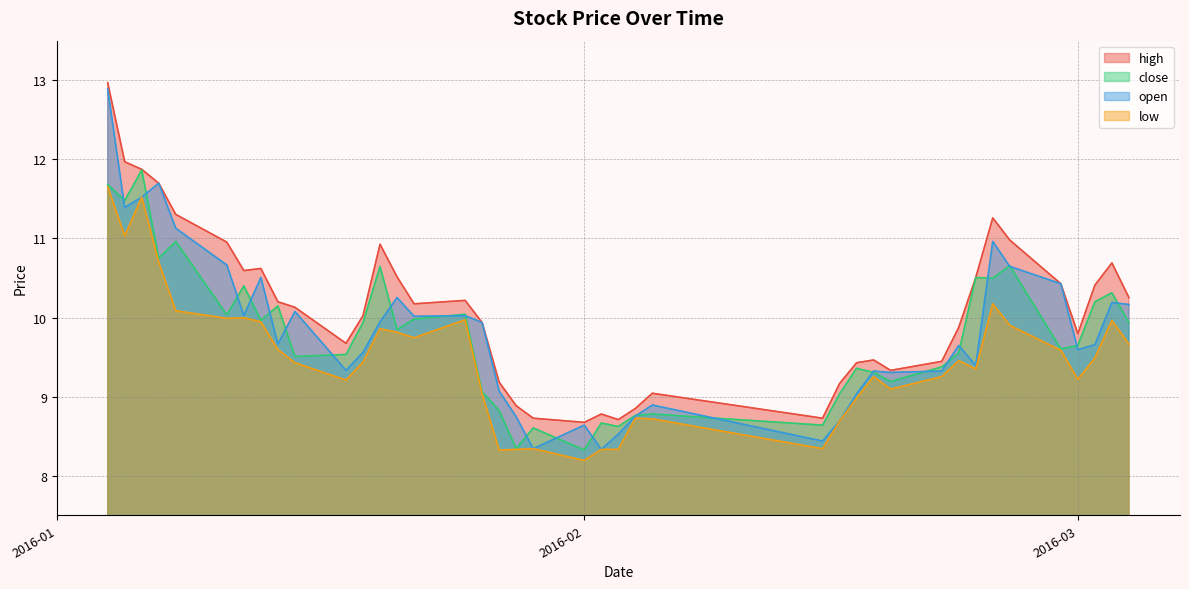

True or false: close and low cross at least once.

False